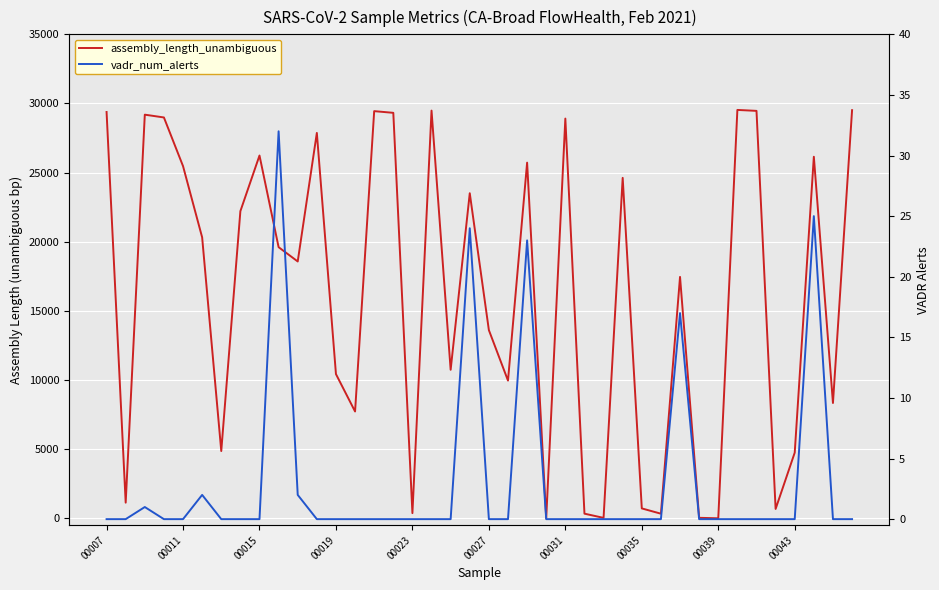

How many data points in vadr_num_alerts are above 0?

8